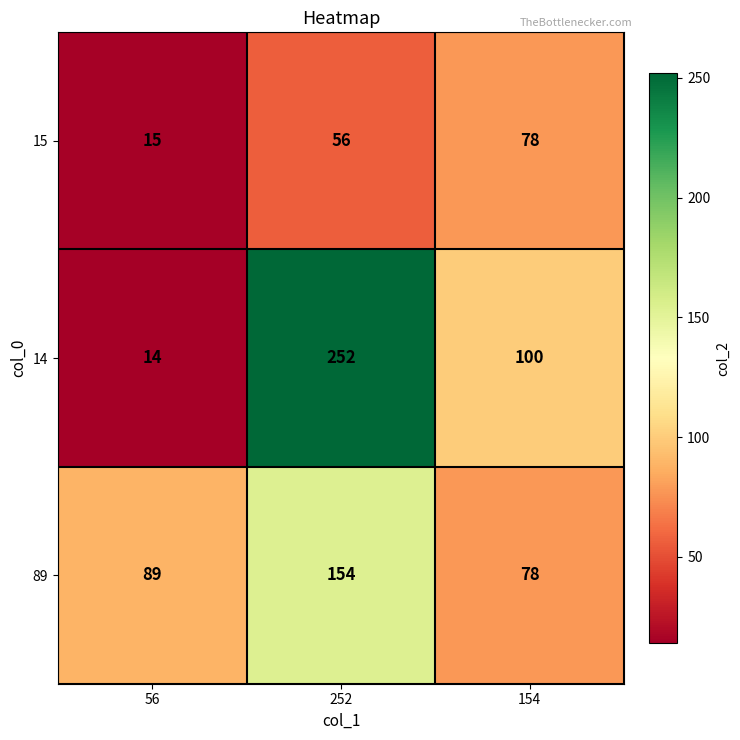

What is the approximate value of 89 at 252, to the nearest 10?

150